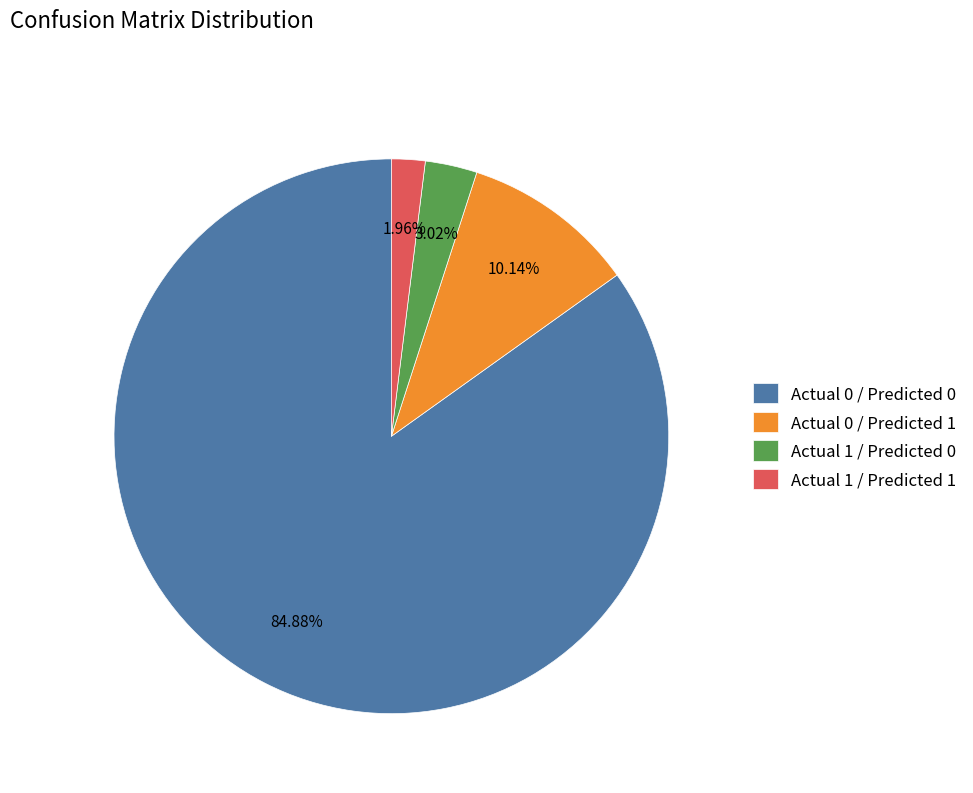

Which has a higher value, Actual 1 / Predicted 0 or Actual 1 / Predicted 1?

Actual 1 / Predicted 0